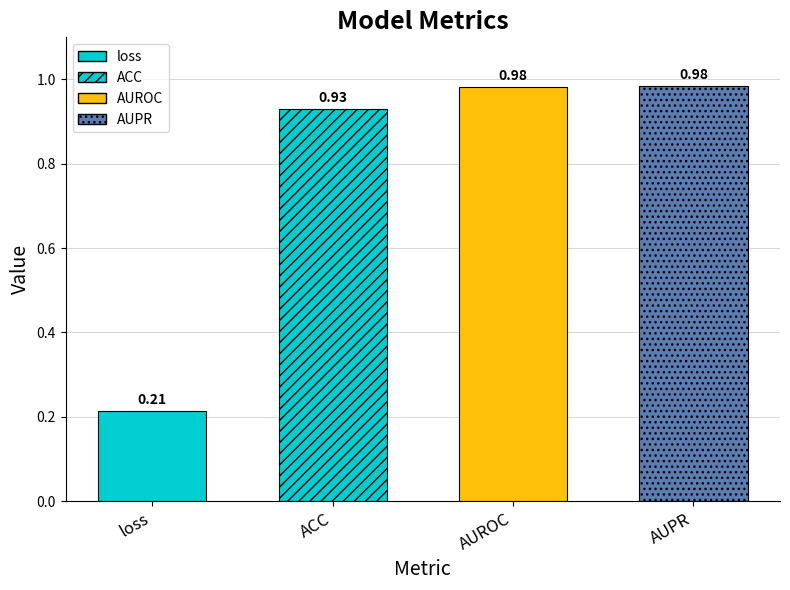

What is the greatest value displayed?

1.0